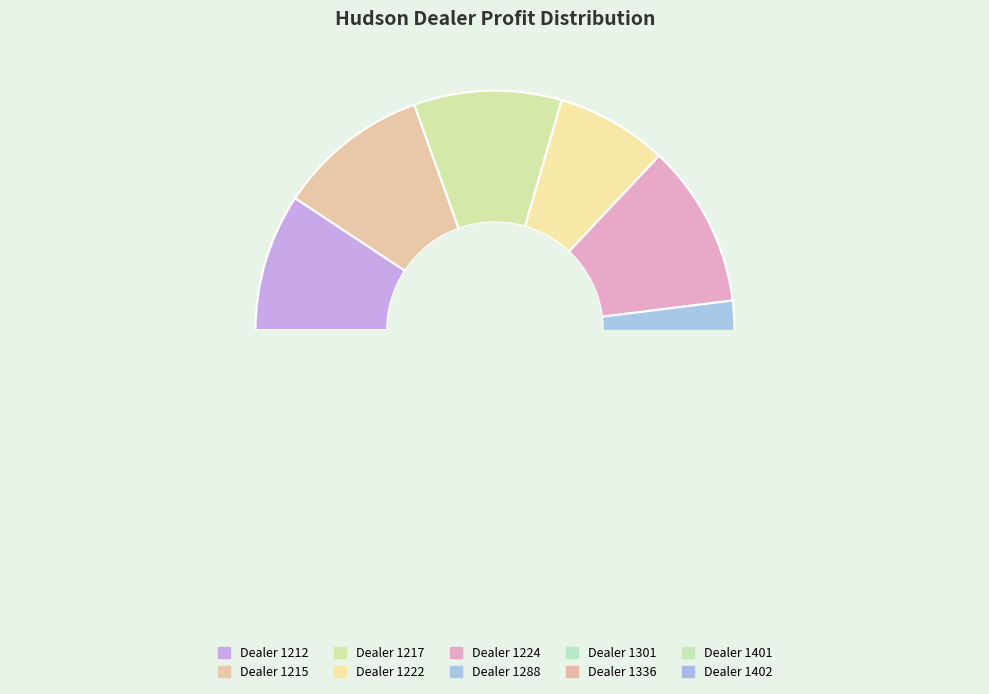

True or false: 1215 accounts for 18% of the total.

False